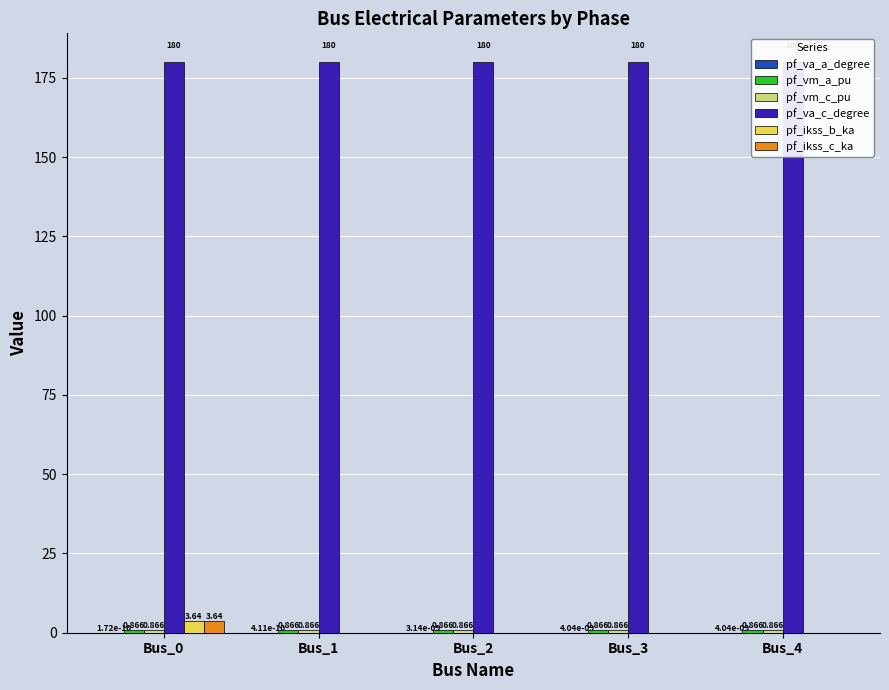

What is the total value across all series at Bus_4?

181.7